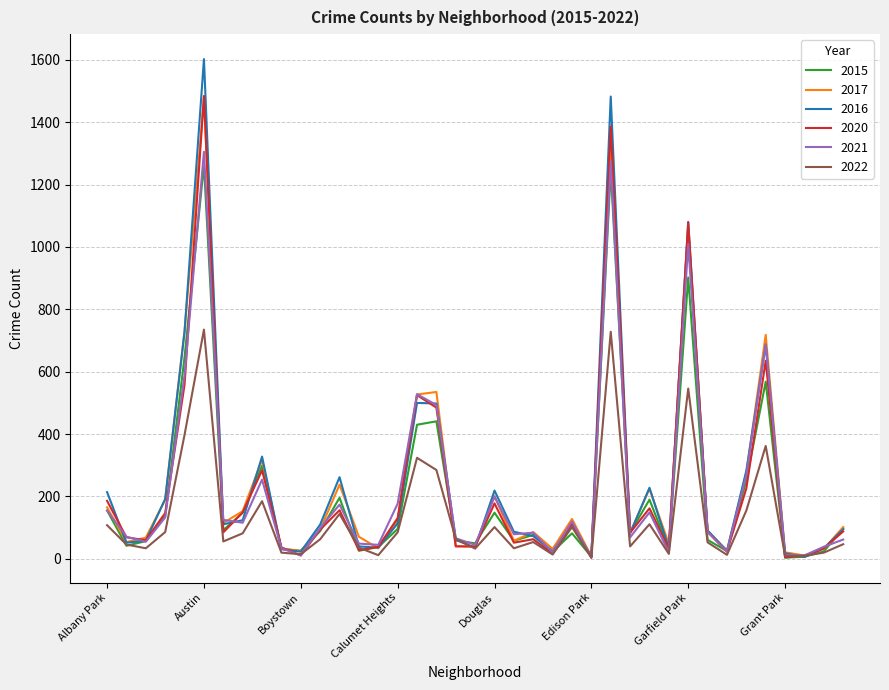

What is the highest value of the 2016 series?

1602